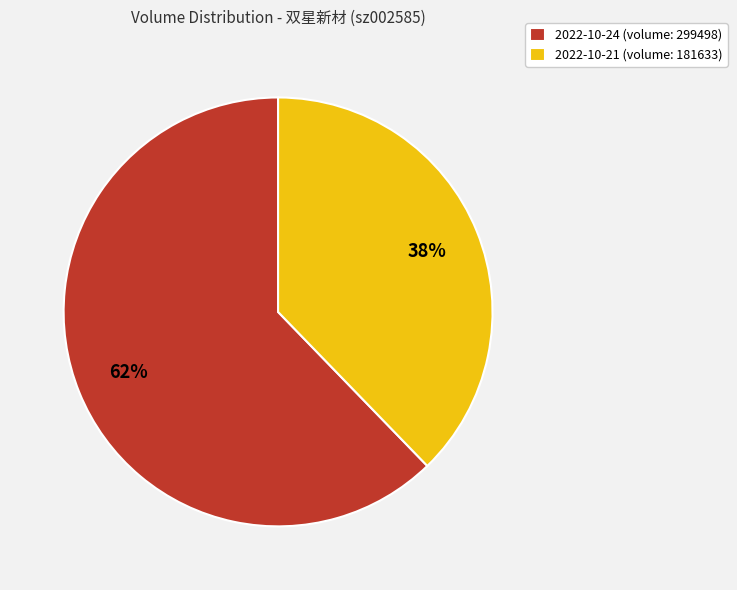

Is there any slice that represents more than half of the pie?

Yes